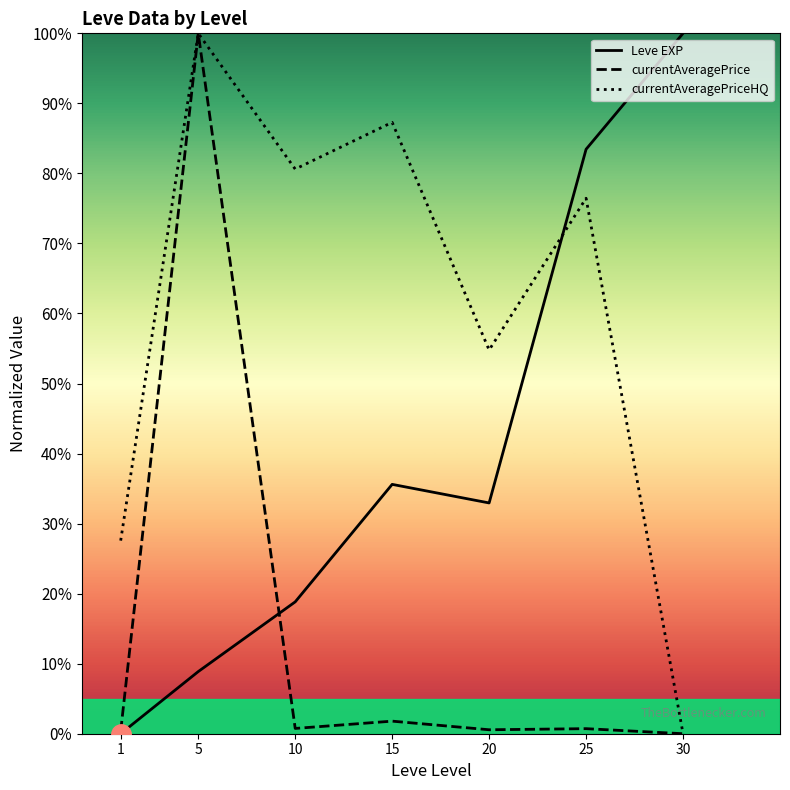

What is the maximum value for currentAveragePriceHQ?

100.0